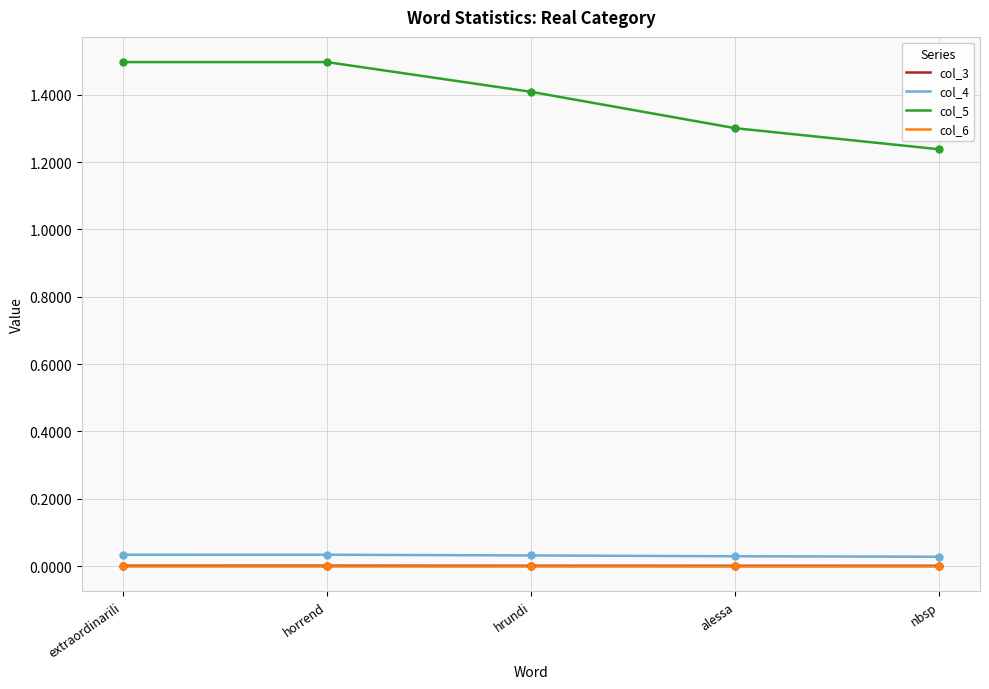

Which series has the largest total across all categories?

col_5